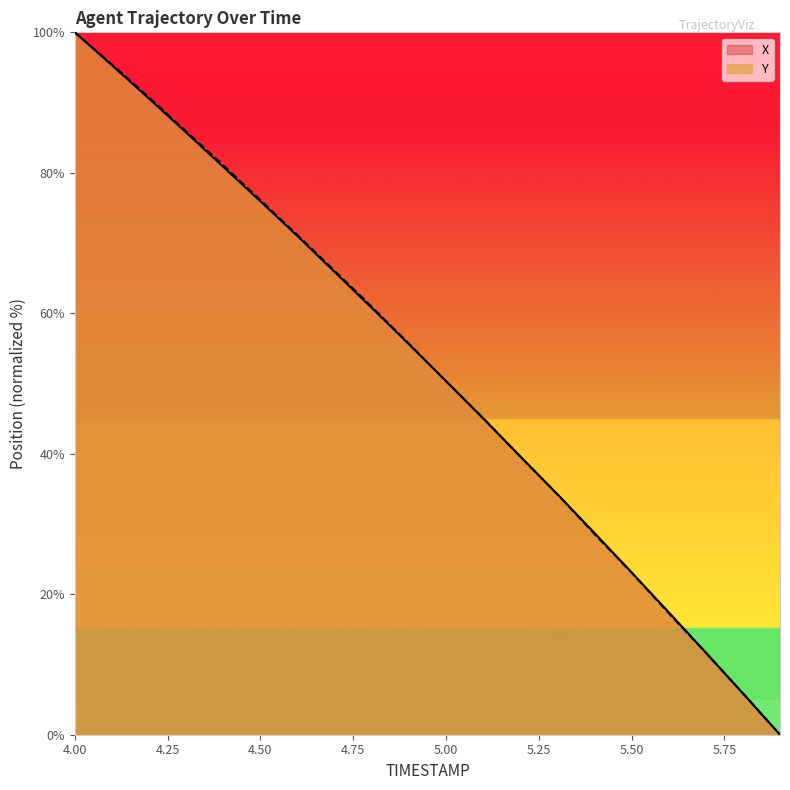

At how many categories does at least one series exceed 68?

7